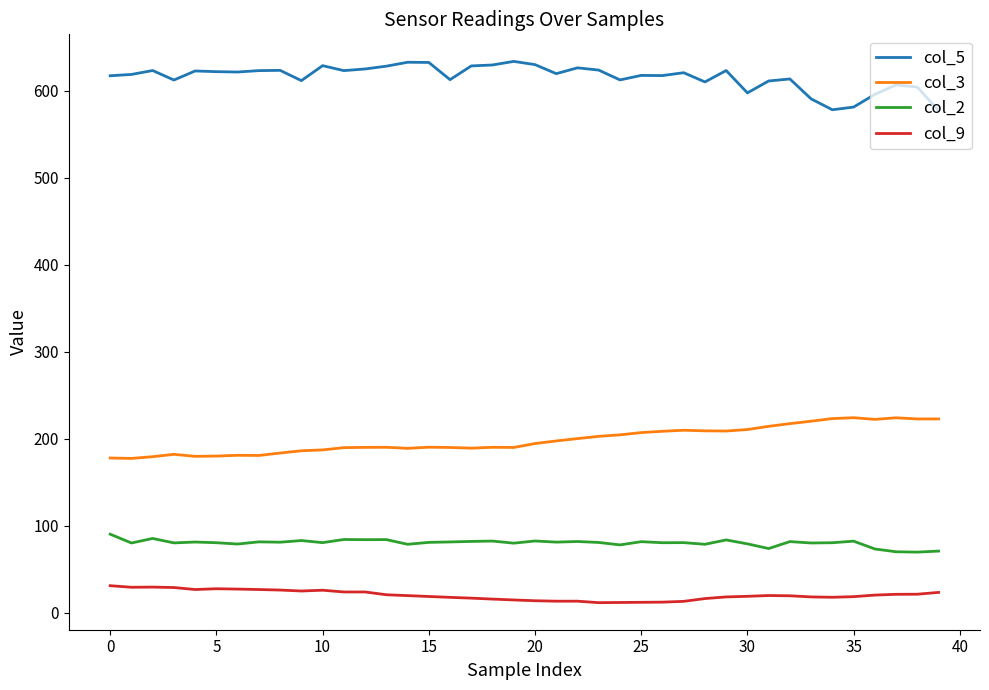

List the series in order of their peak value, lowest first.

col_9, col_2, col_3, col_5